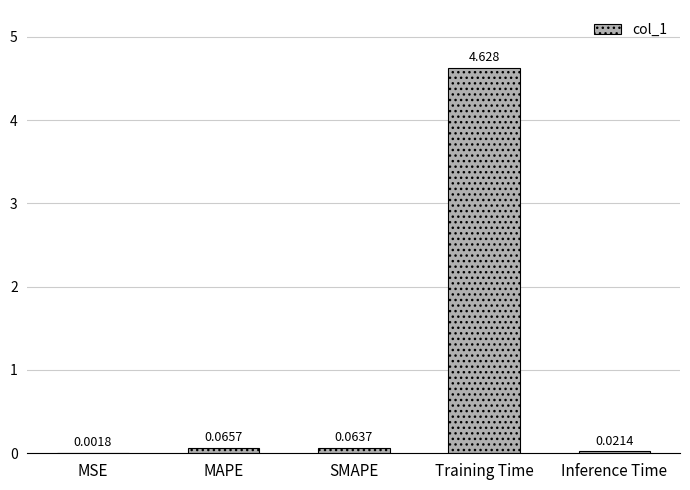

Which label corresponds to the largest value in the chart?

Training Time